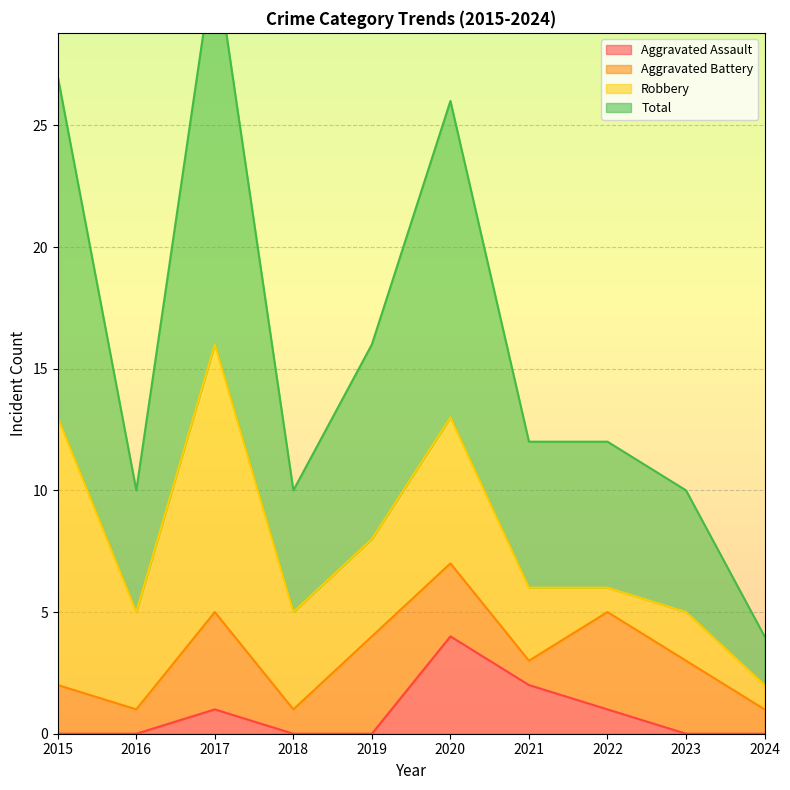

Which label corresponds to the largest value in the chart?

2017